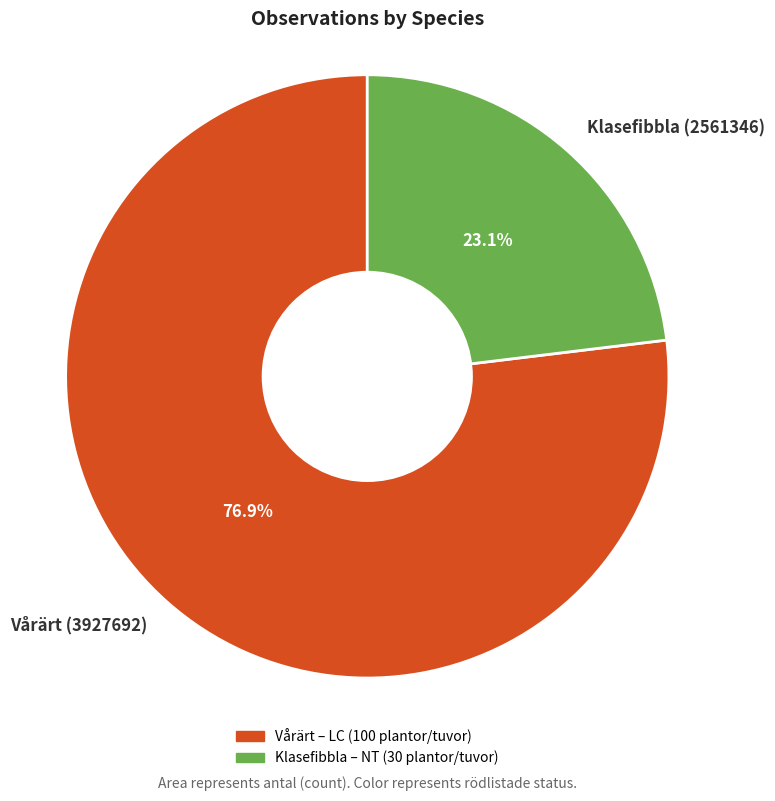

How many segments does this pie chart have?

2